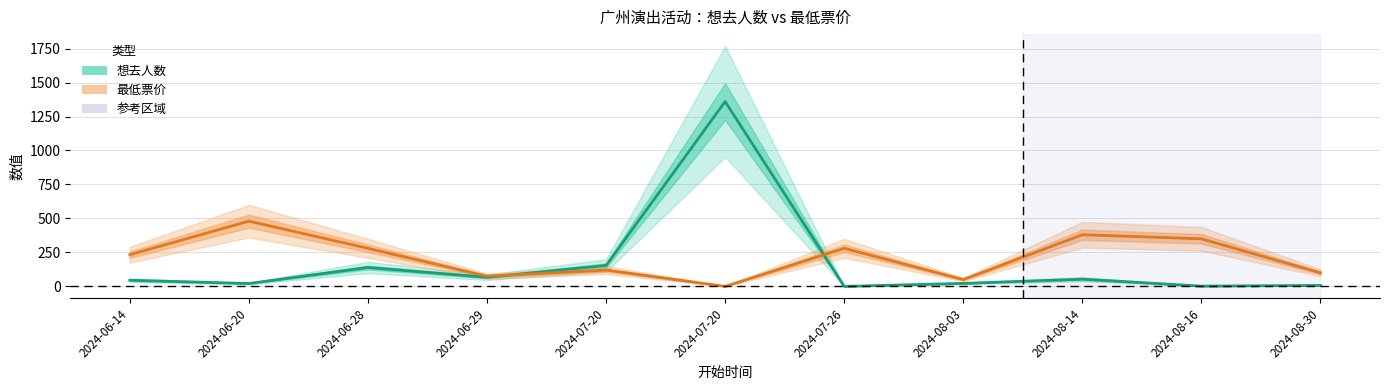

The value of 最低票价 at 2024-07-20 is 120. True or false?

True